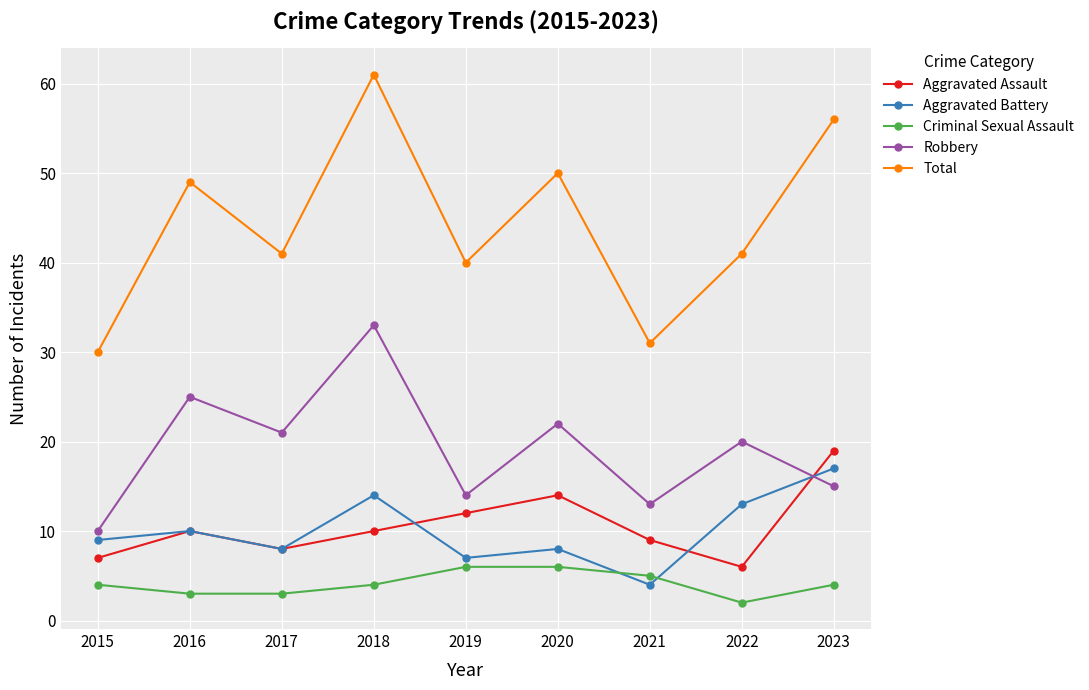

In Aggravated Assault, how many points are higher than both neighbors (excluding endpoints)?

2